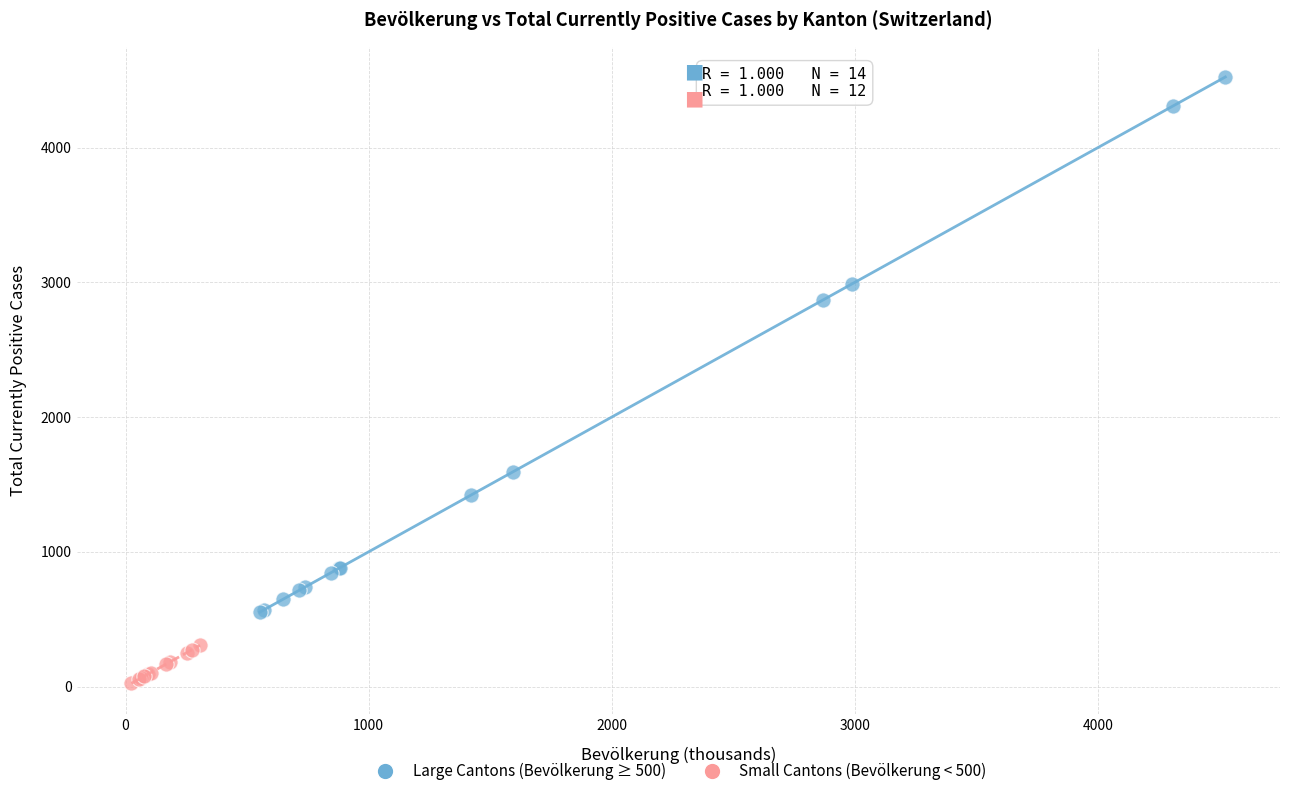

Which series contains the lowest Y value?

Small Cantons (Bevölkerung < 500)